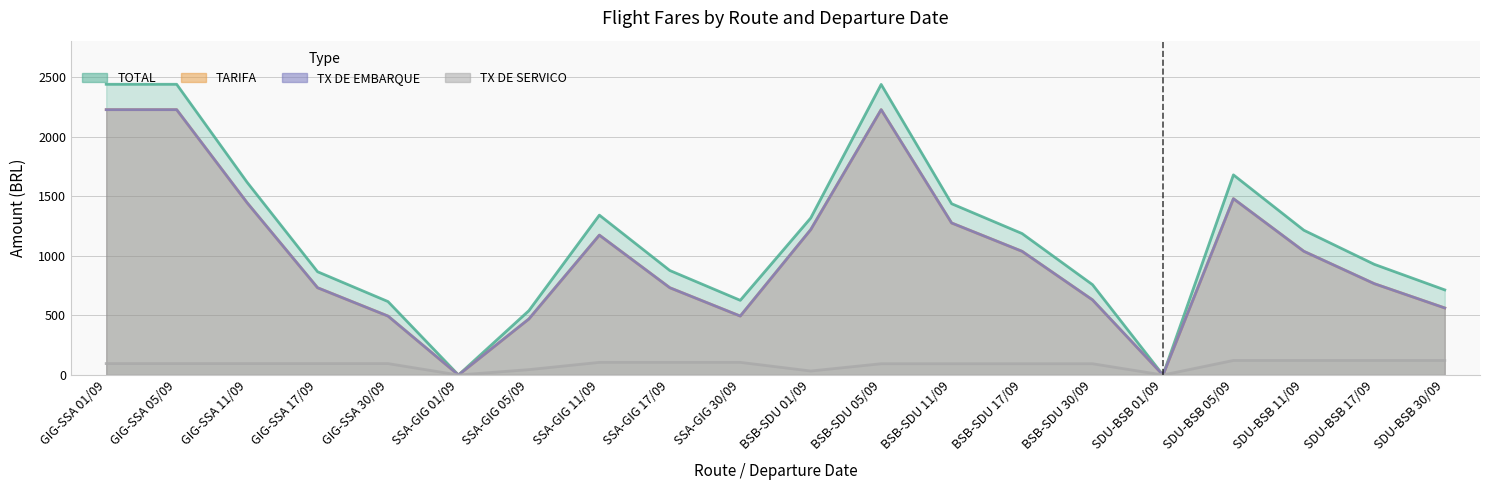

Rank the series by their maximum value, from lowest to highest.

TX DE SERVICO, TARIFA, TX DE EMBARQUE, TOTAL